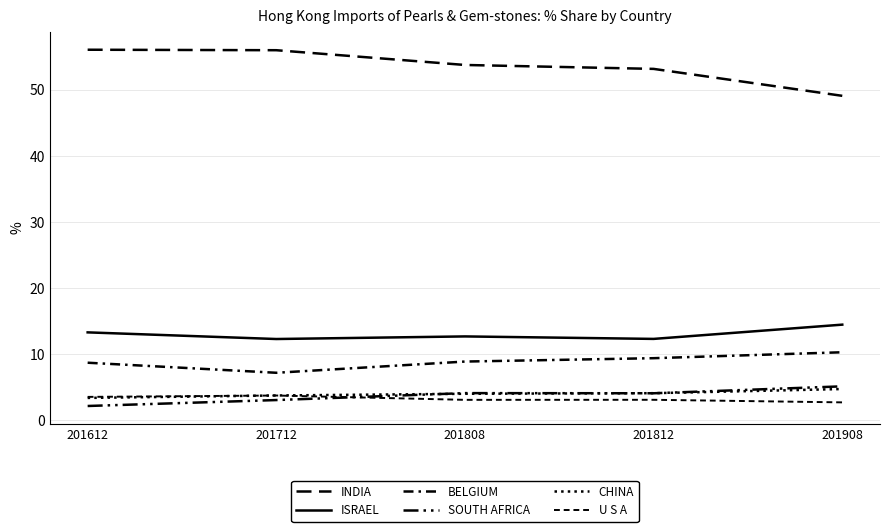

The value of U S A at 201808 is 3.1. True or false?

True